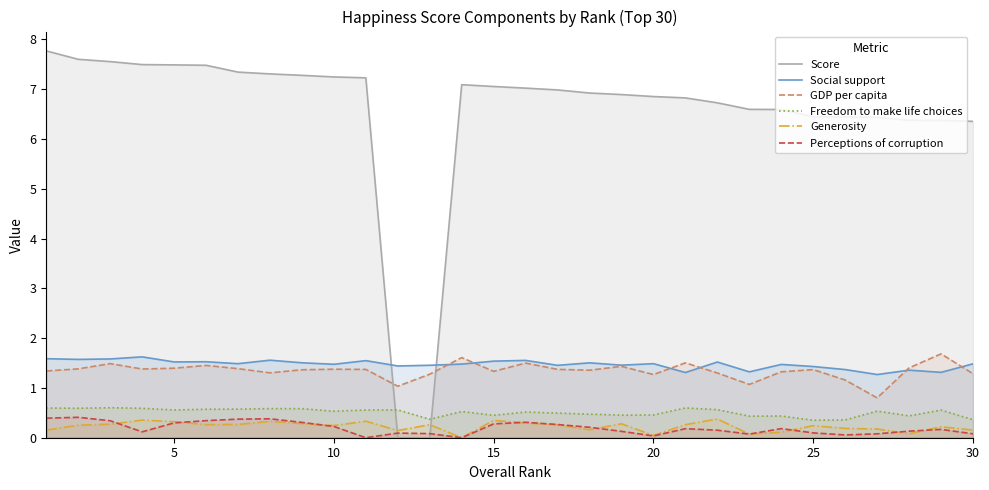

True or false: Generosity and Social support cross at least once.

False